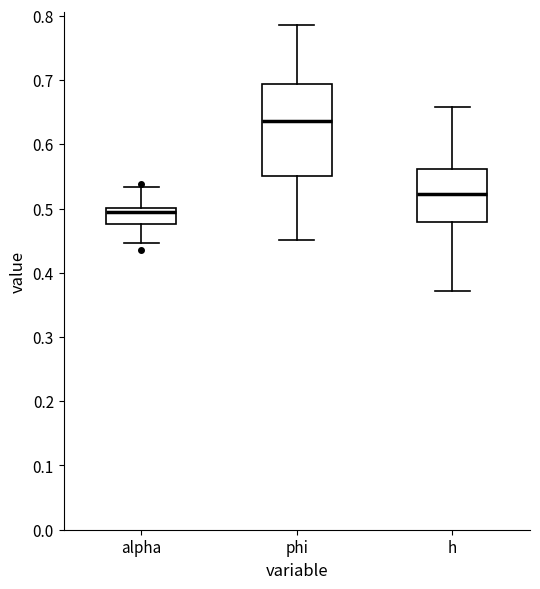

Reading left to right, read every box against the y-axis: the position of its median line, the range the box covers, and the ends of its whiskers. The values are not printed on the chart, so give them approximately, as read against the axis.

alpha: median 0.49, box 0.48 to 0.50, whiskers 0.45 to 0.53
phi: median 0.64, box 0.55 to 0.69, whiskers 0.45 to 0.79
h: median 0.52, box 0.48 to 0.56, whiskers 0.37 to 0.66